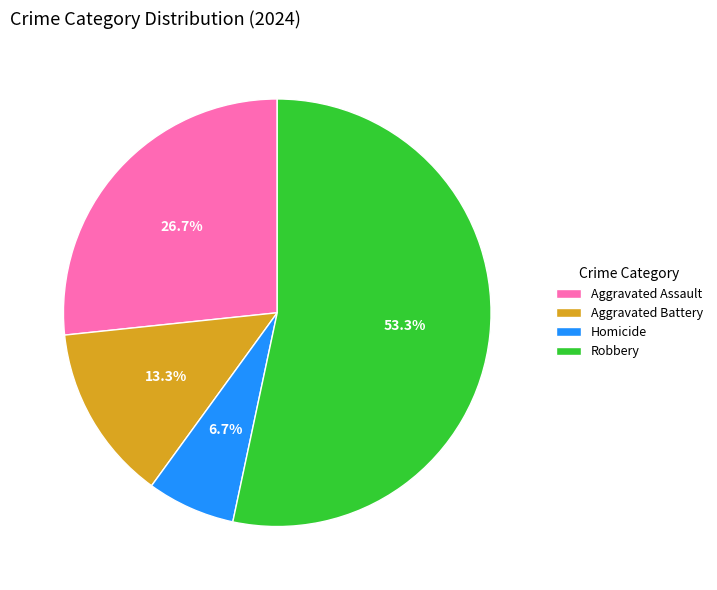

Which slice is the smallest?

Homicide